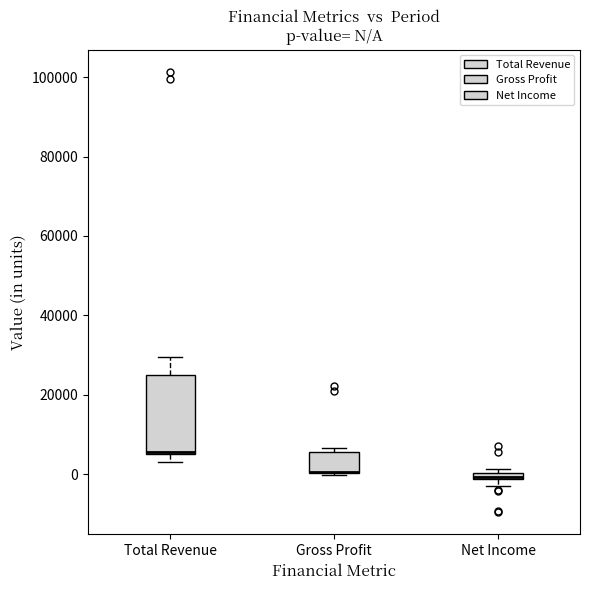

Where does the upper whisker of the box for Total Revenue end on the y-axis? The values are not printed on the chart, so give them approximately, as read against the axis.

30000